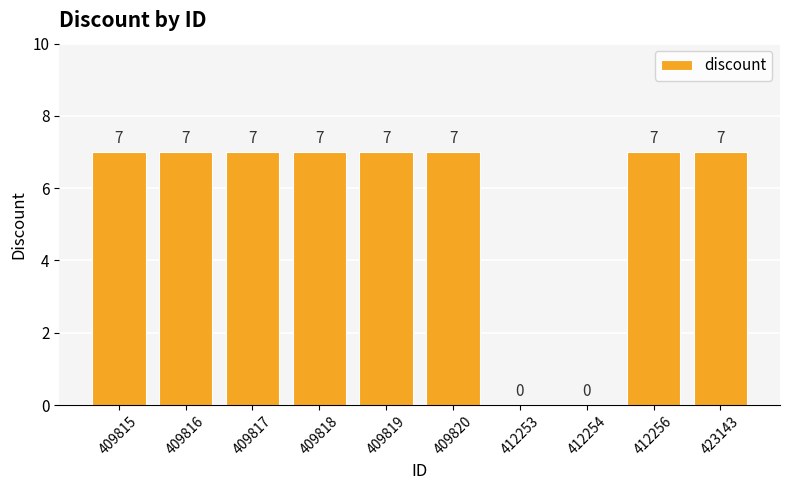

Read the value at 409816.

7